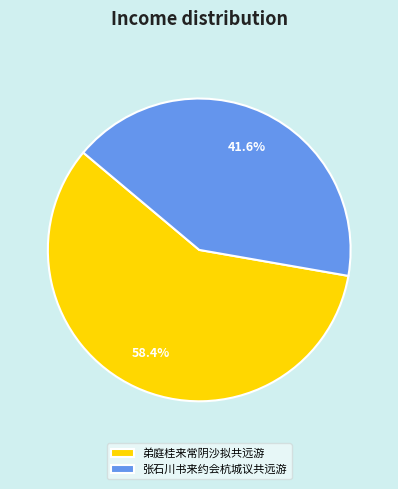

True or false: 弟庭桂来常阴沙拟共远游 accounts for 45% of the total.

False